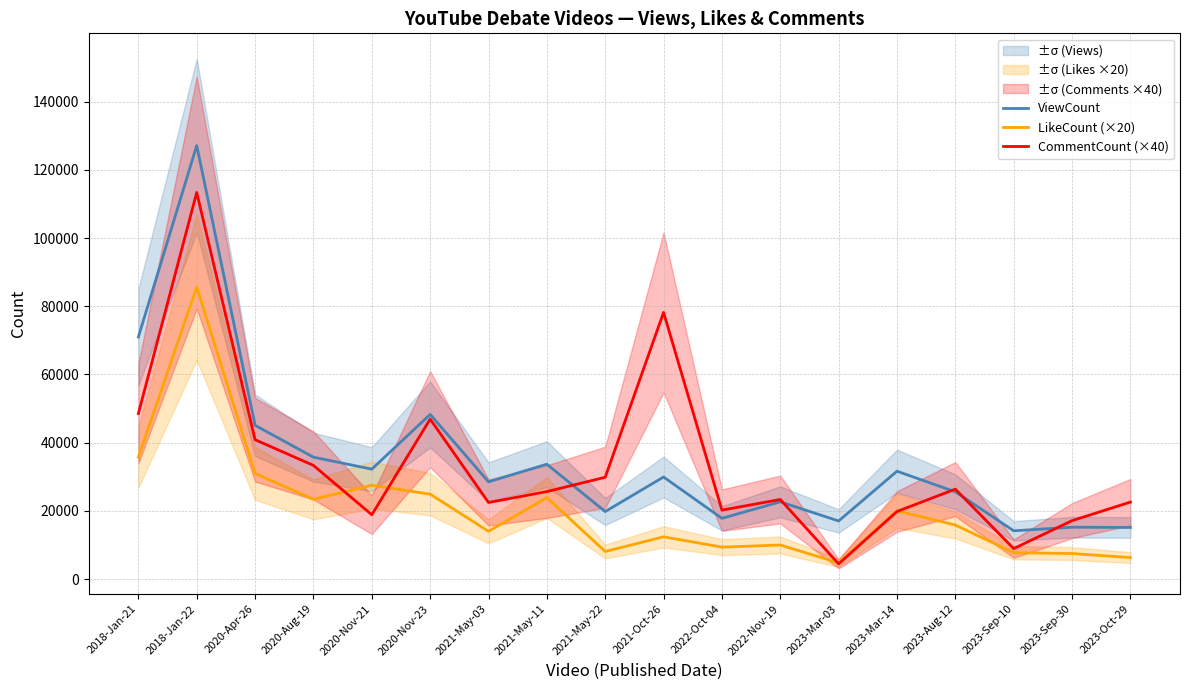

The LikeCount (×20) series shows 27540 at 2020-Nov-21. True or false?

True